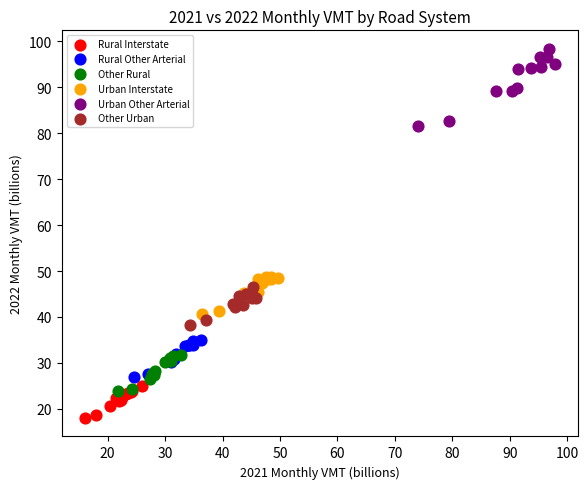

Which series contains the lowest Y value?

Rural Interstate